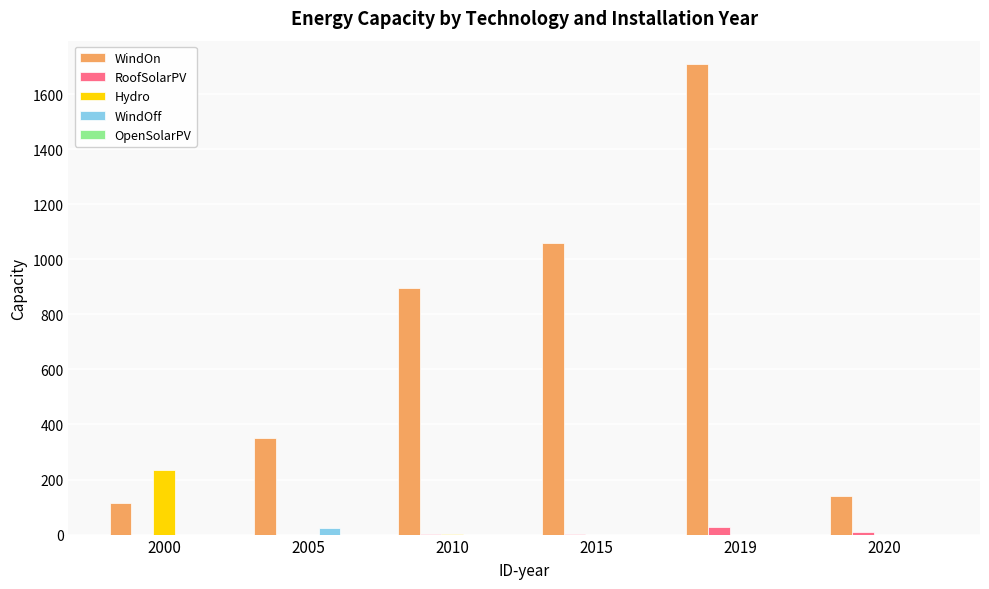

Does the chart contain stacked bars?

No